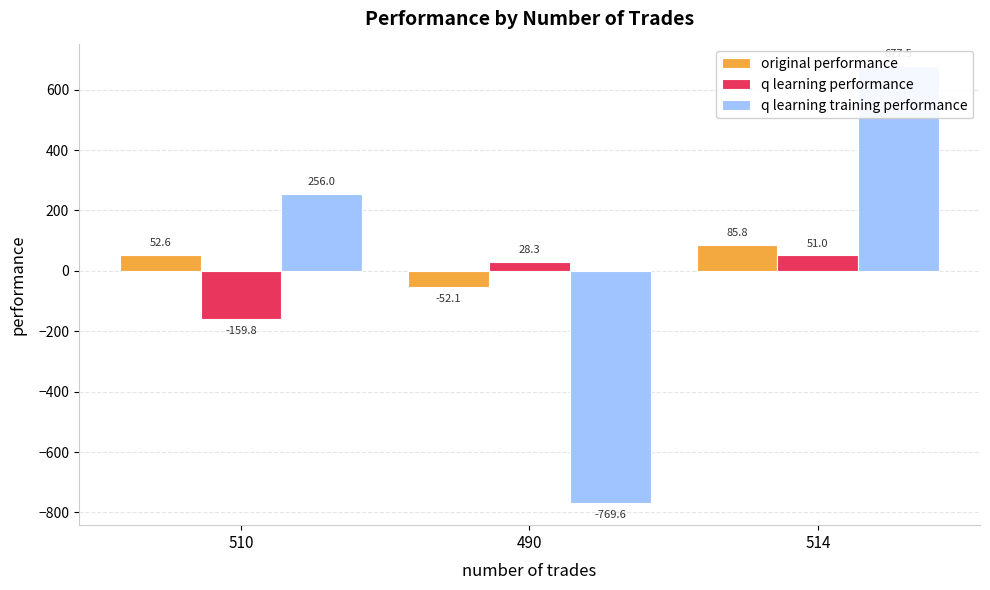

What is the total value across all series at 514?

814.2